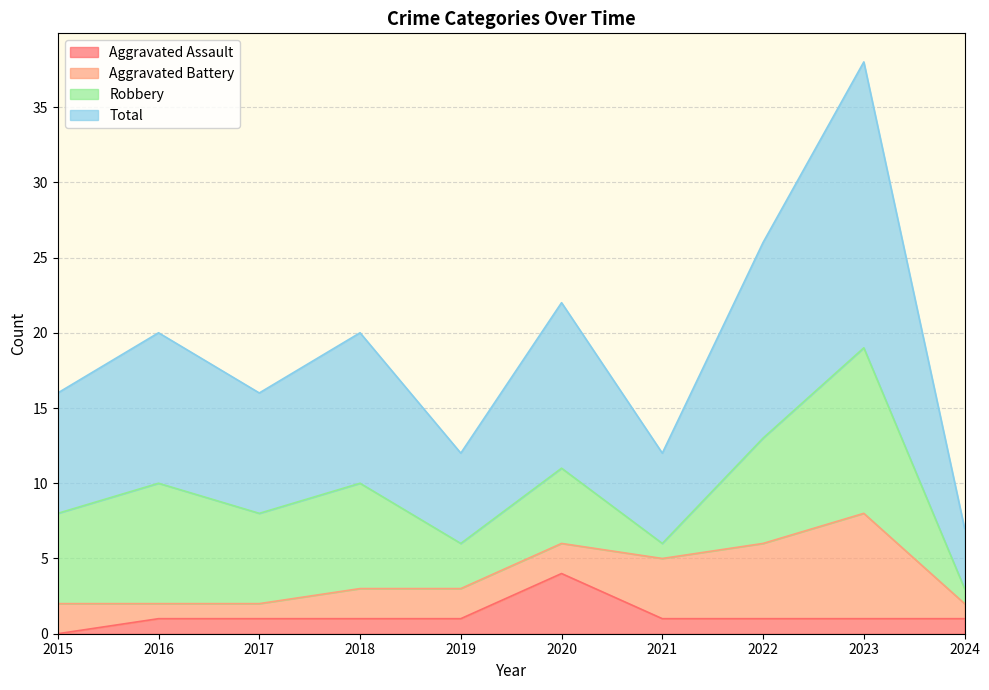

Is it true that Aggravated Assault equals 2 at 2018?

False